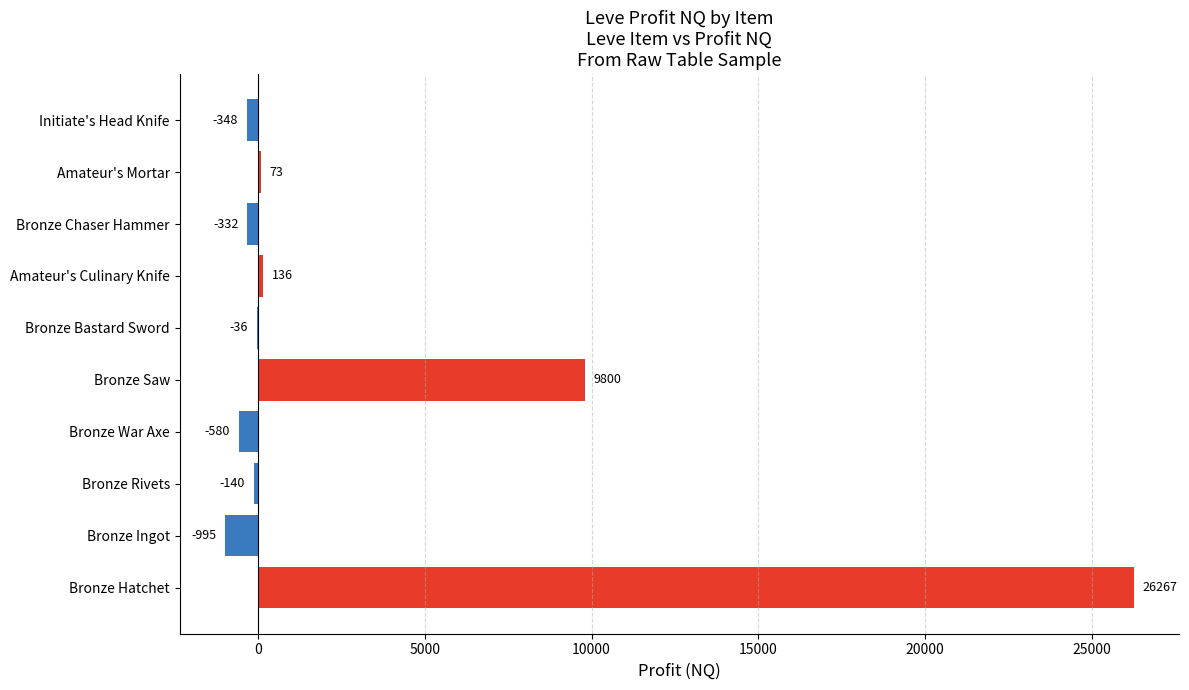

The value at Bronze War Axe is -579.9. True or false?

True